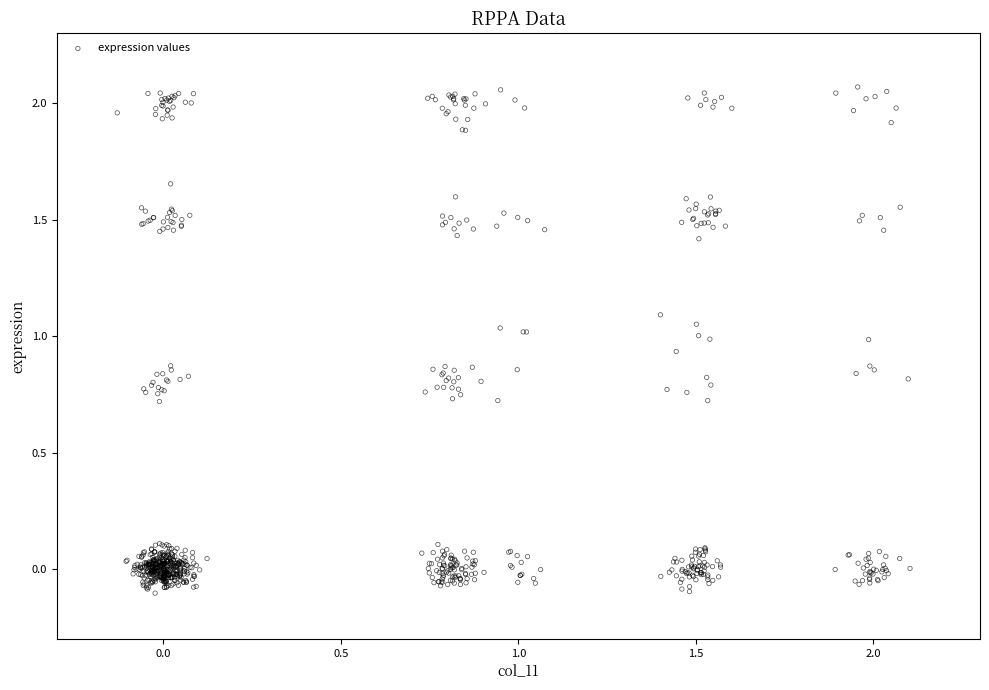

What is the range of Y values (max minus min)?

2.2